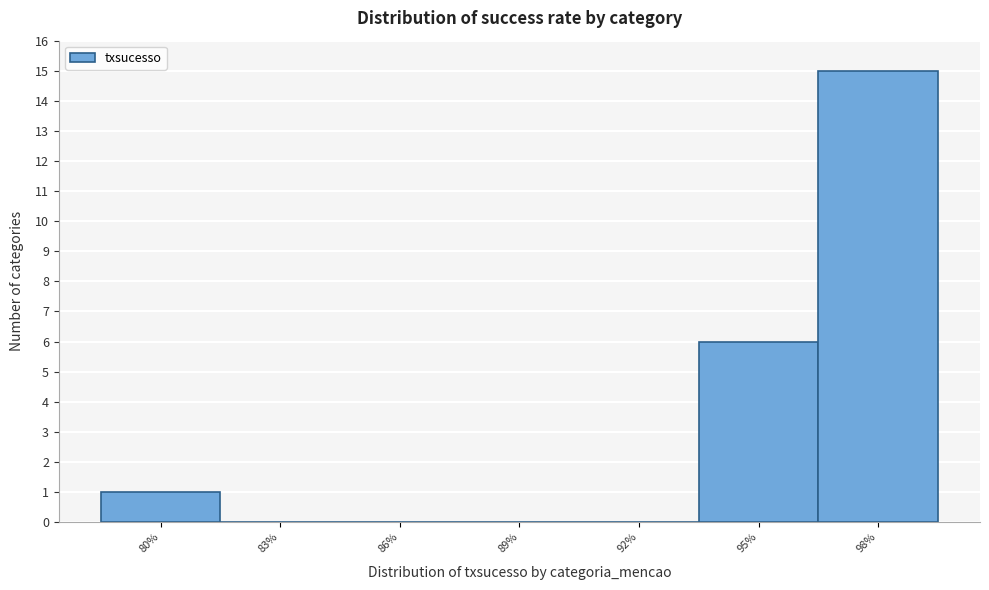

Reading right to left, list all the values displayed in this chart.

98%=15	95%=6	92%=0	89%=0	86%=0	83%=0	80%=1